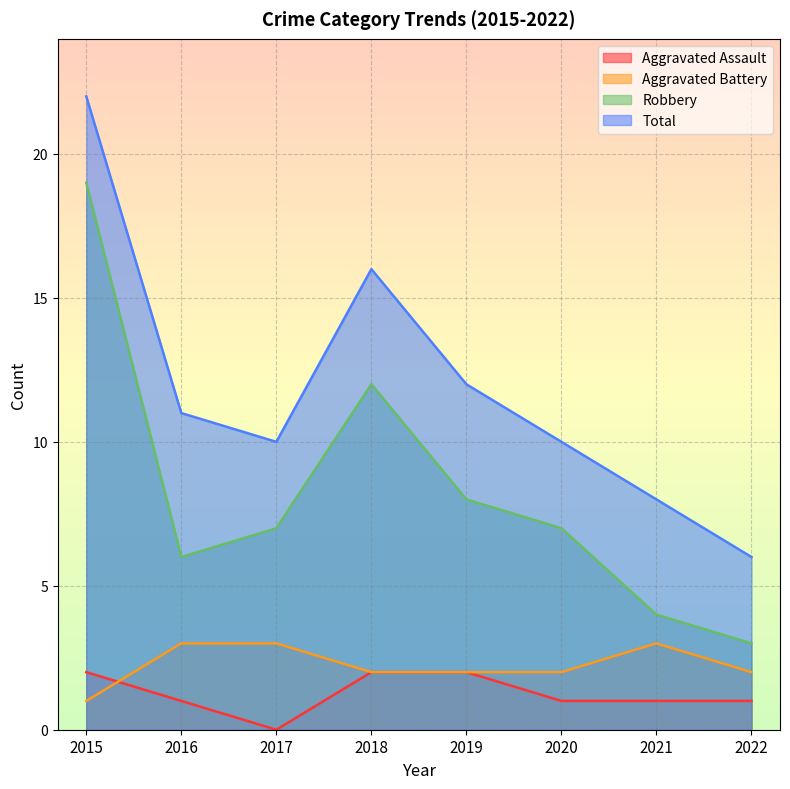

What is the difference between the maximum and minimum values in the Total series?

16